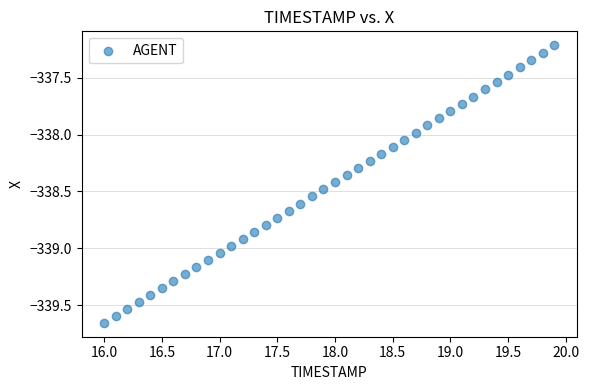

What is the range of X values (max minus min)?

3.9